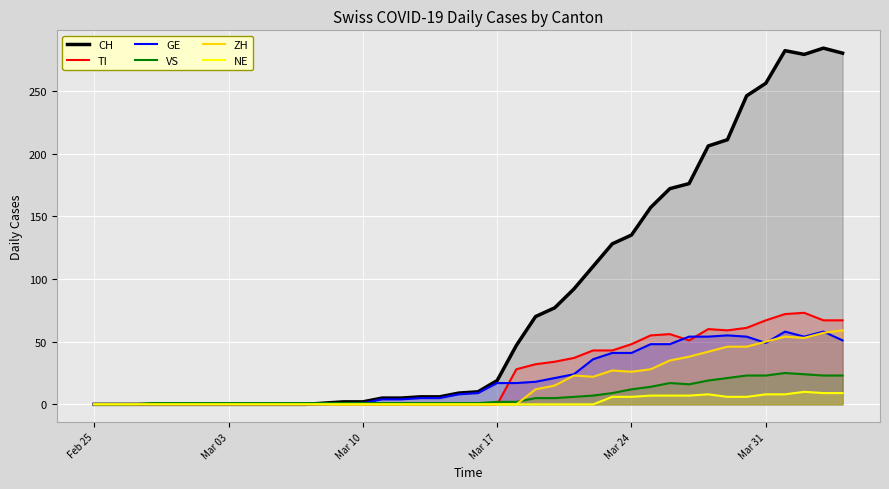

Which series has the widest spread of values?

CH